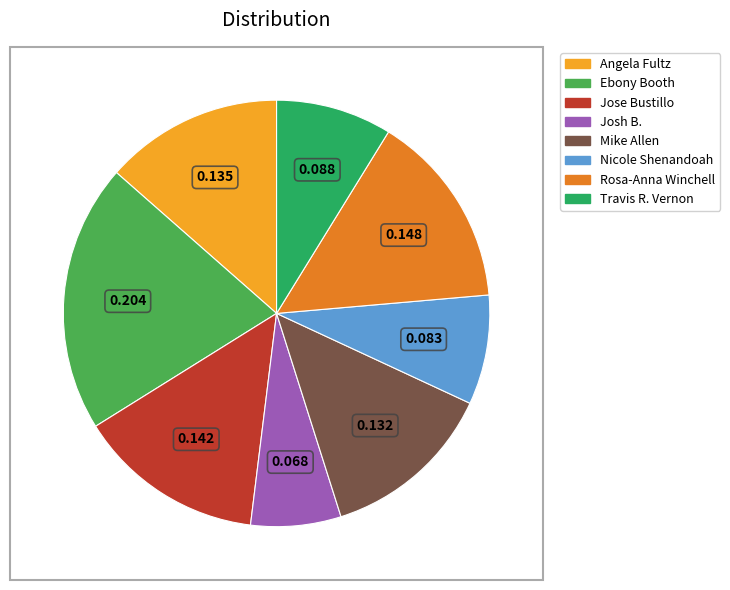

Does Rosa-Anna Winchell represent more than half of the total?

No